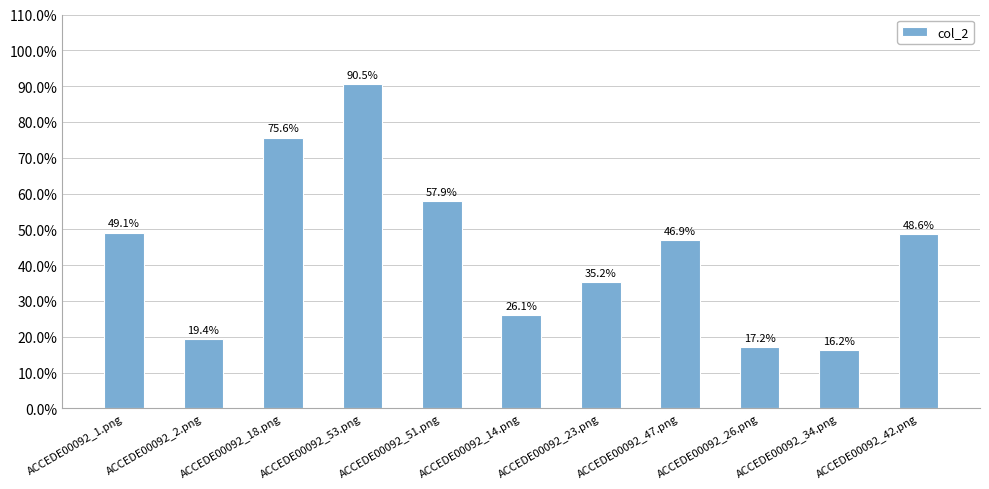

Which category has the highest value across all series?

ACCEDE00092_53.png